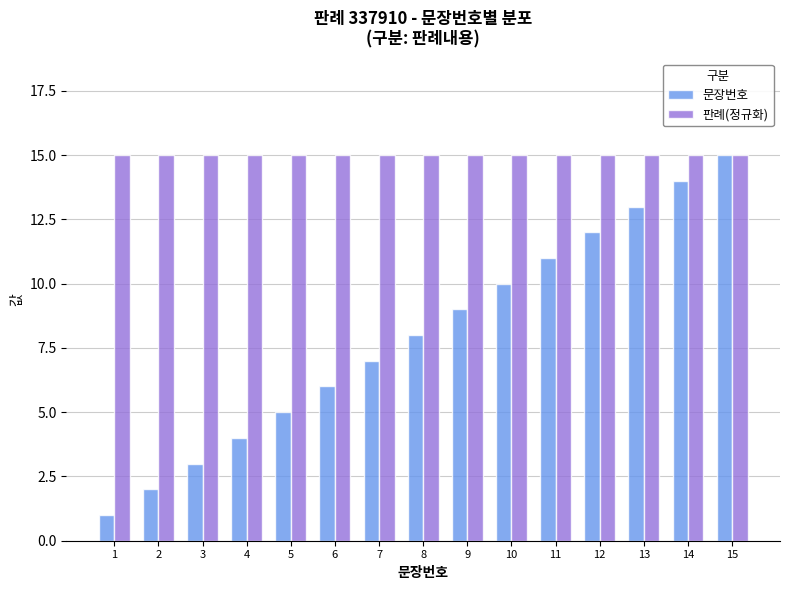

The value of 판례(정규화) at 8 is 22. True or false?

False